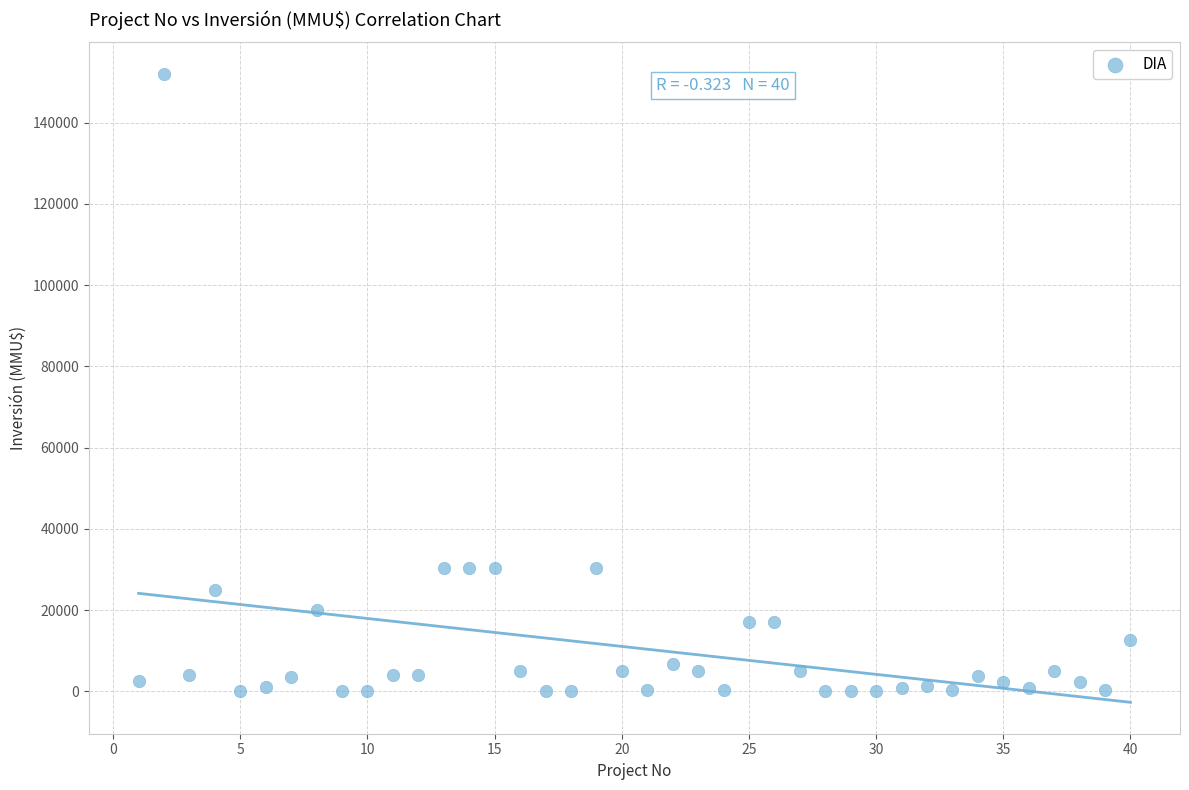

What is the range of Y values (max minus min)?

152000